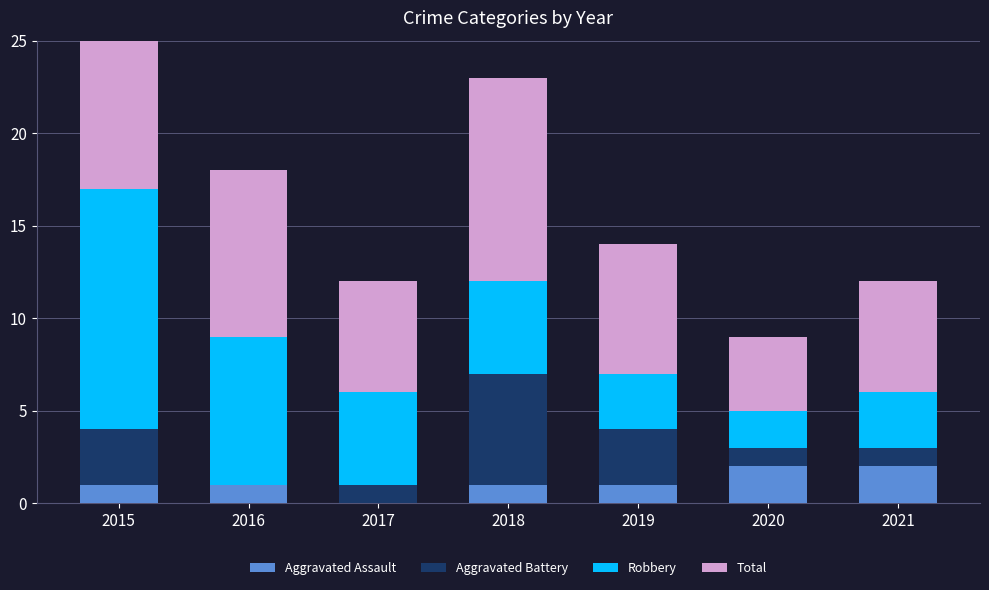

How many data points does each series have?

7